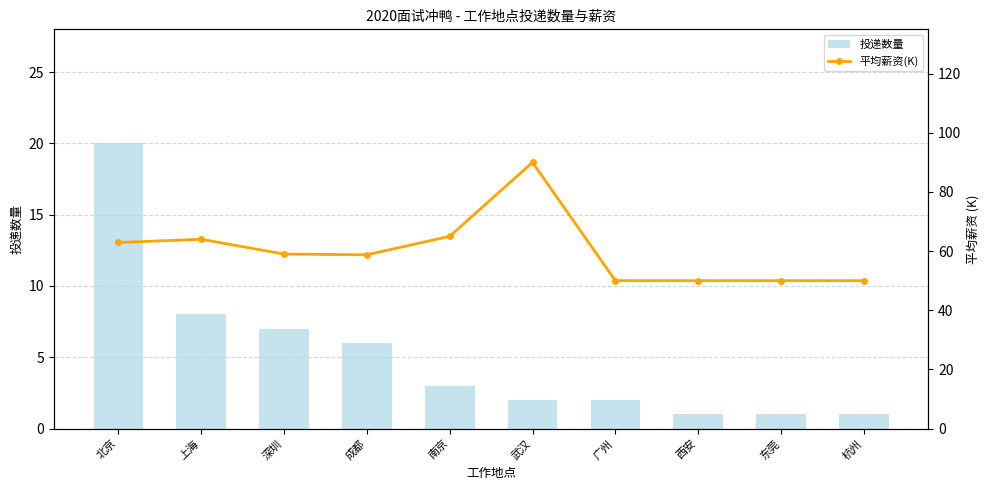

Rank the series by their average value, from highest to lowest.

平均薪资(K), 投递数量